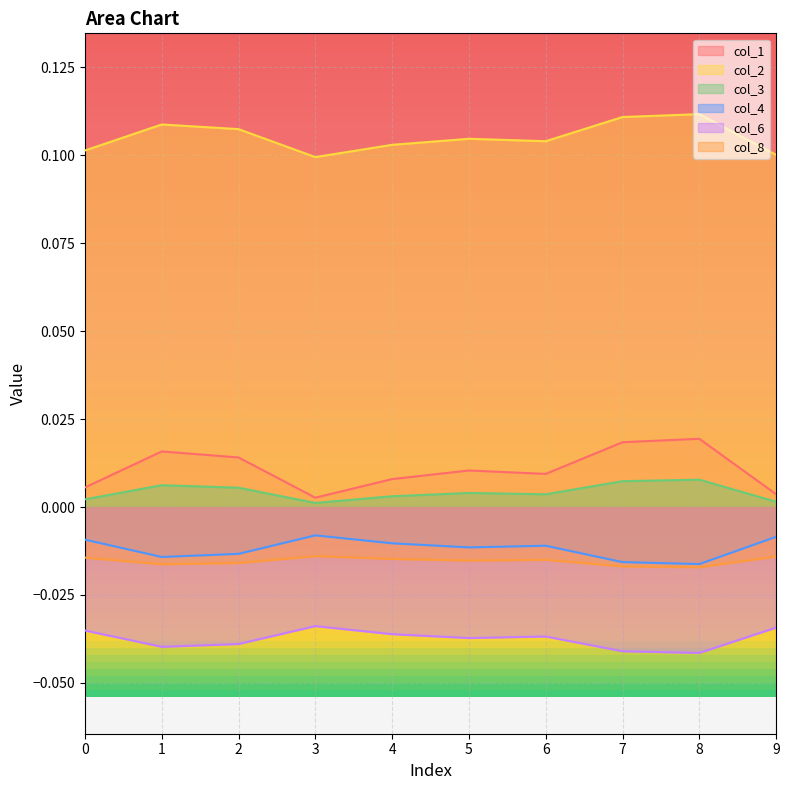

Where is col_1 nearest to the value 0?

3